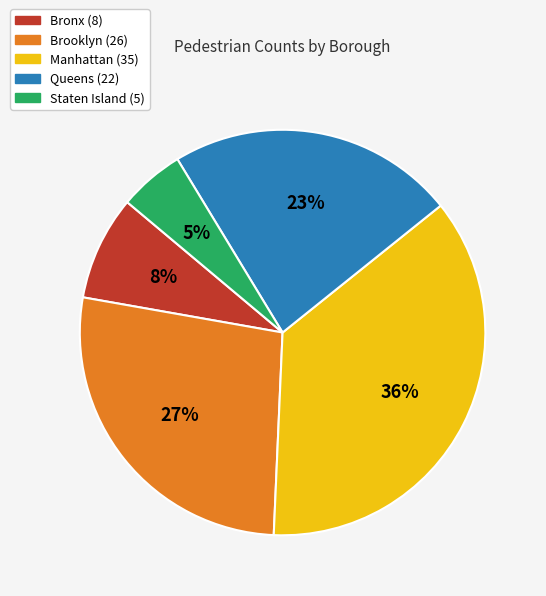

To the nearest percent, what portion does Brooklyn represent?

27%